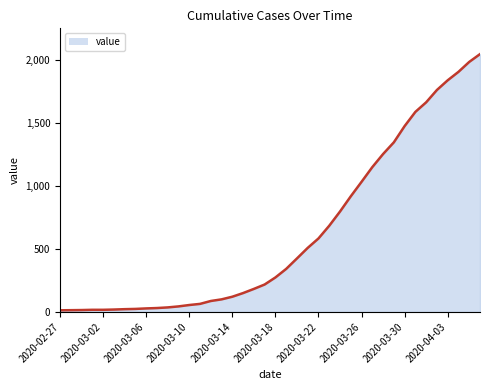

What is the smallest value displayed?

13